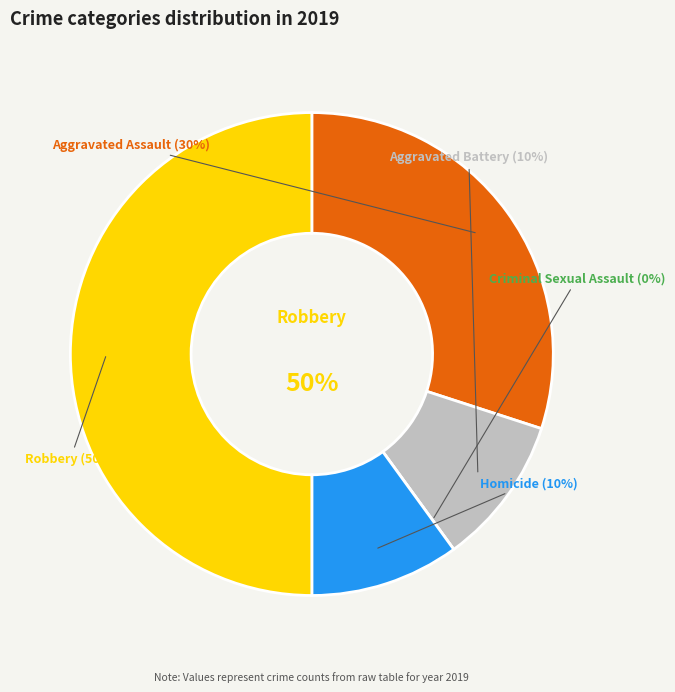

Is Homicide the majority of the pie?

No